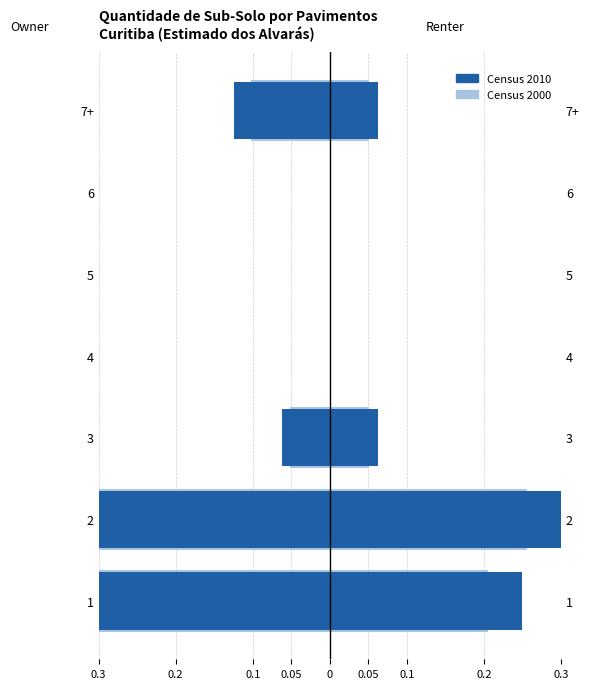

Between 1 and 2, which series saw the biggest shift?

Census 2010